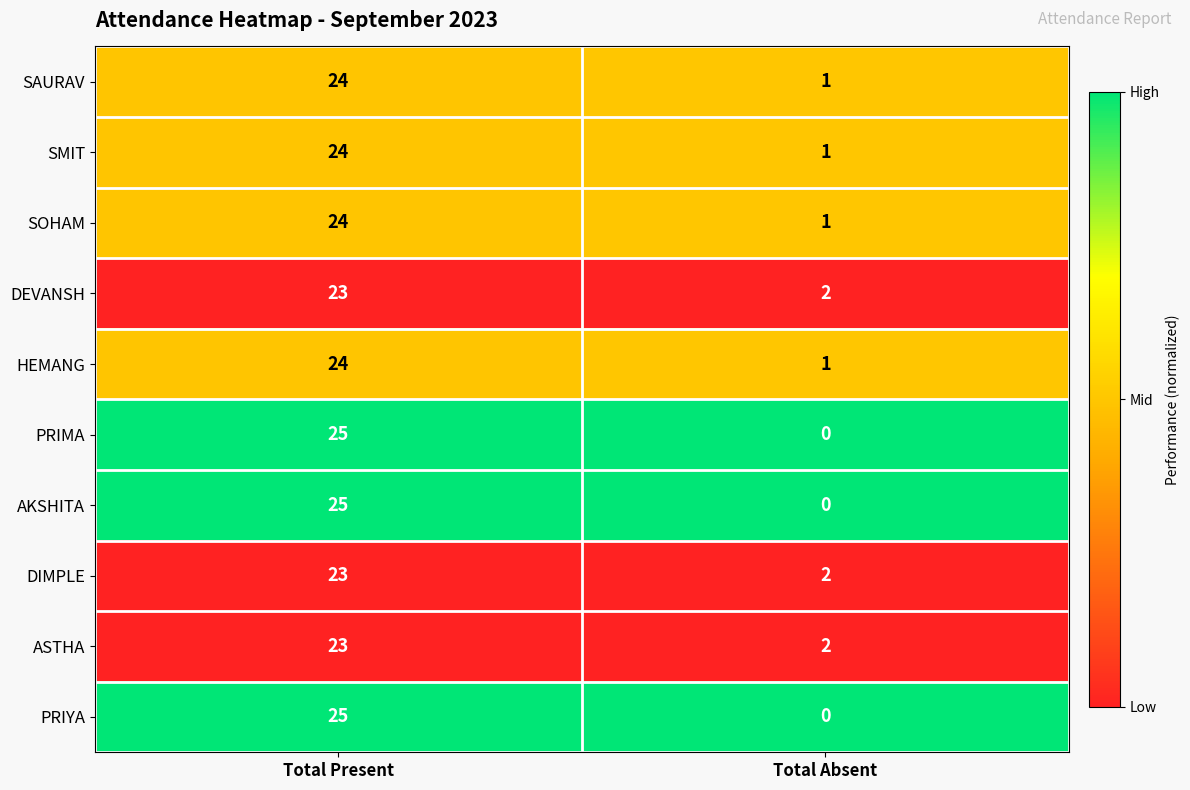

Which category has the lowest value in the SMIT series?

Total Absent